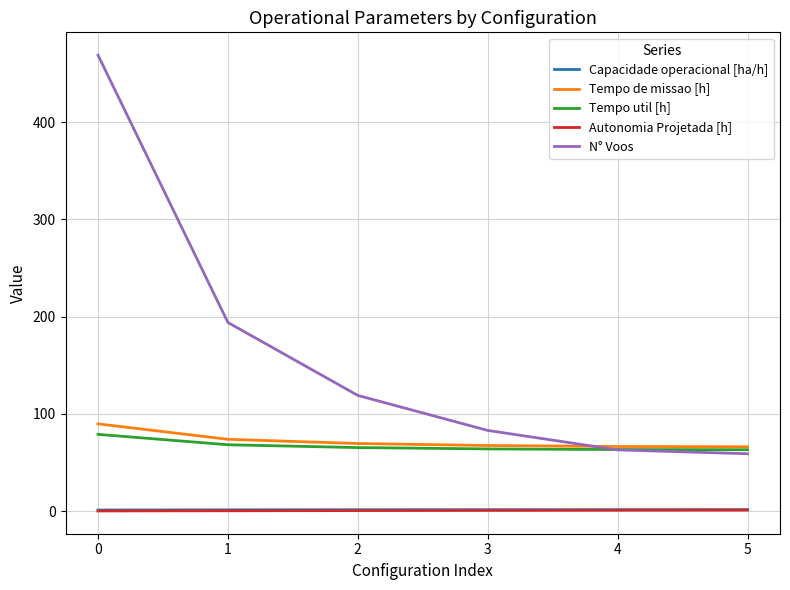

True or false: Capacidade operacional [ha/h] and Tempo util [h] cross at least once.

False